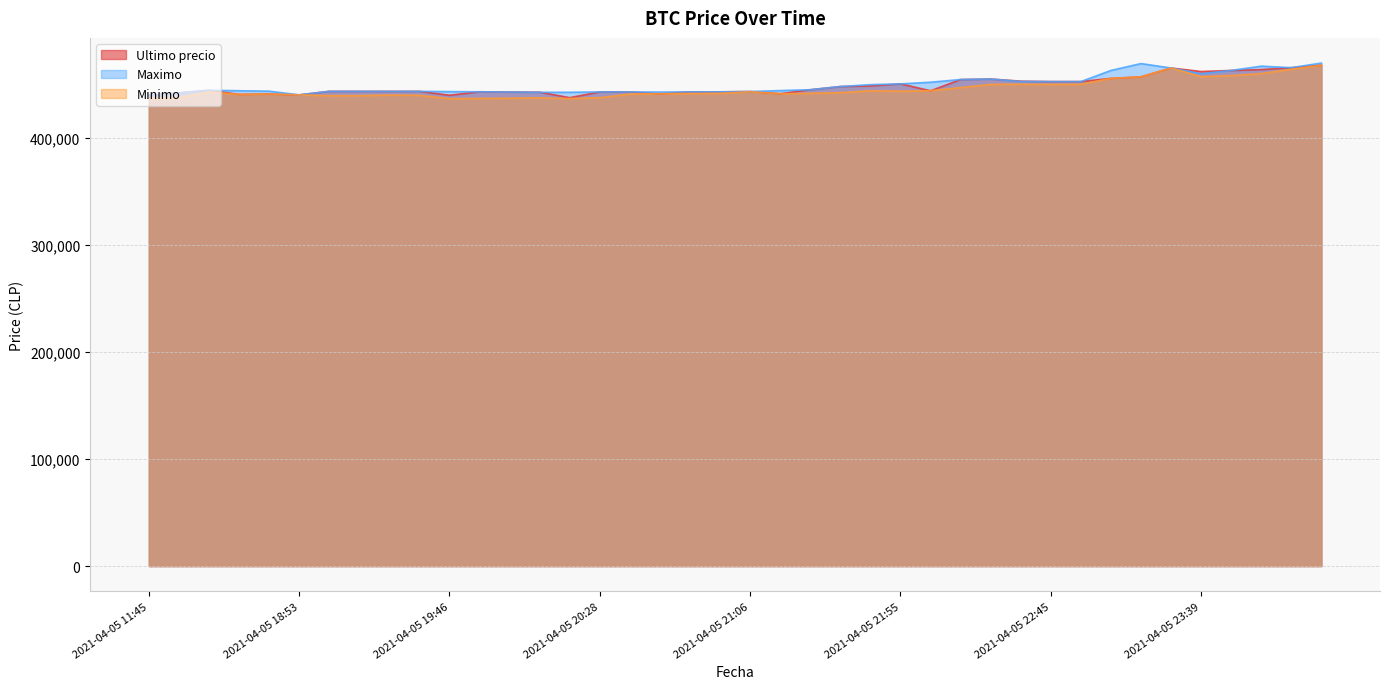

What is the total value across all series at 2021-04-05 19:57?

1322816